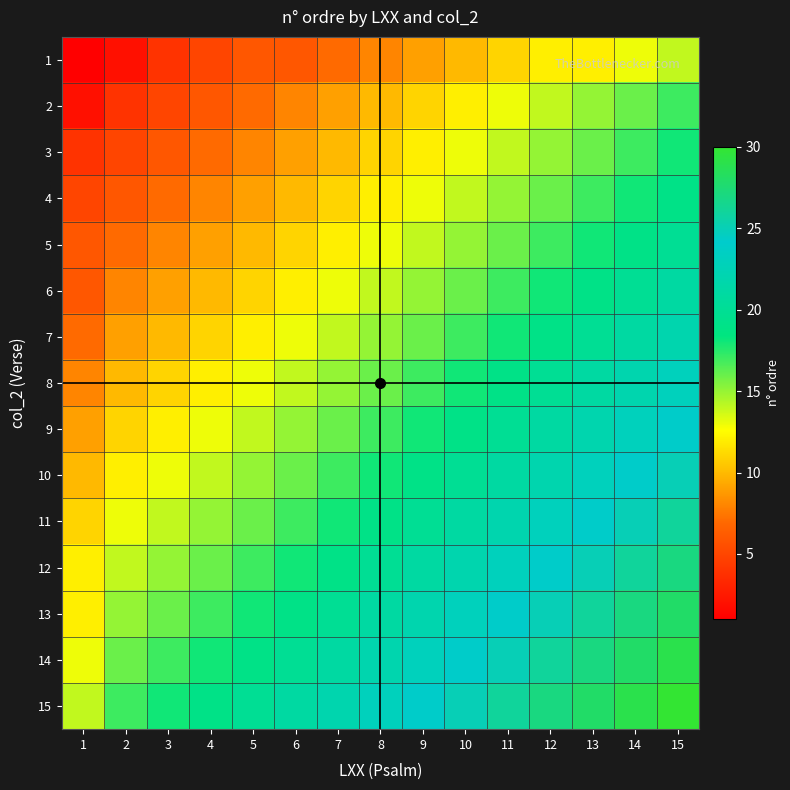

At how many categories does at least one series exceed 29?

1